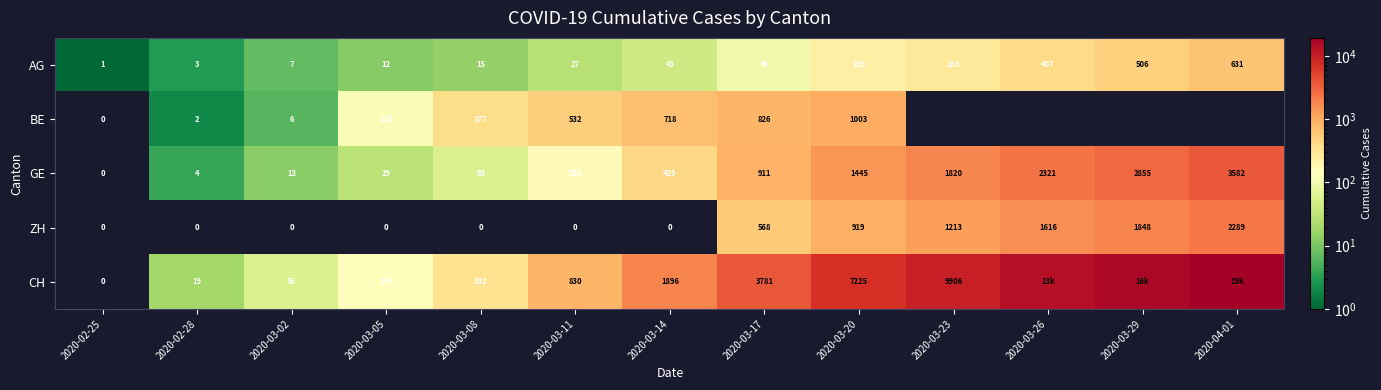

How many series are shown in this chart?

5